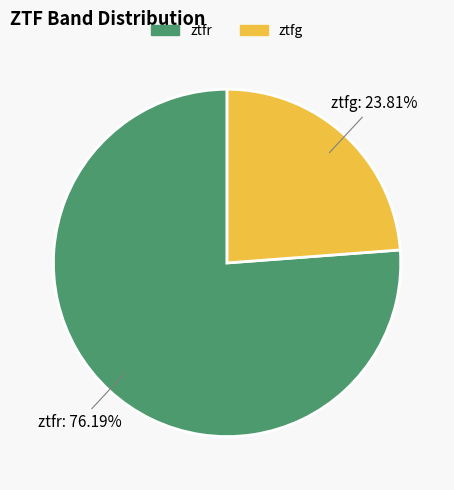

Is it true that ztfr is 76% of the pie?

True